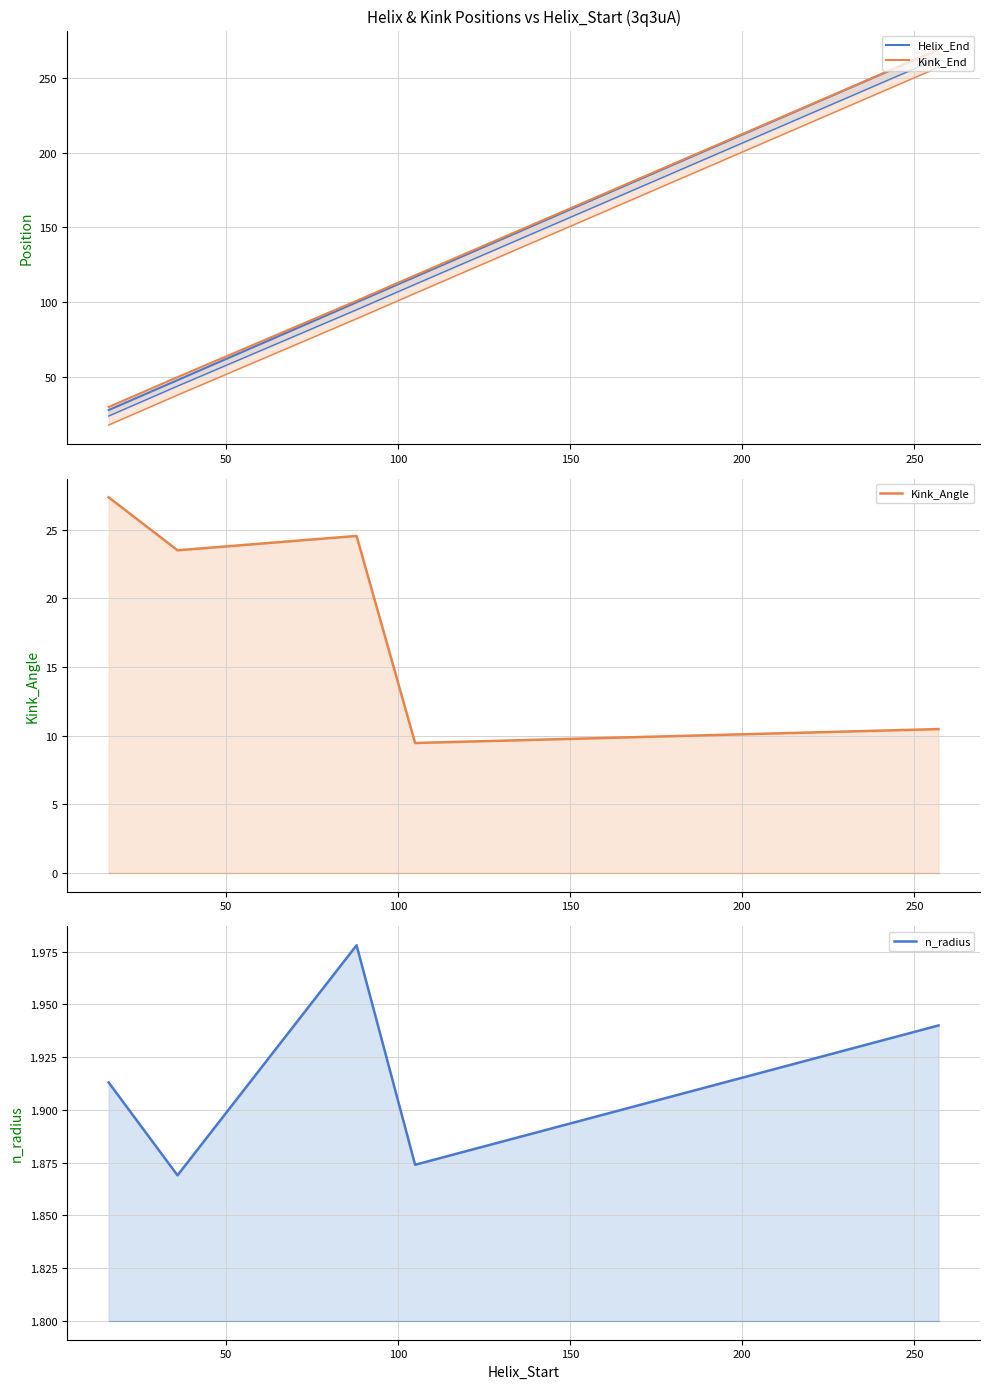

True or false: Kink_End and n_radius cross at least once.

False